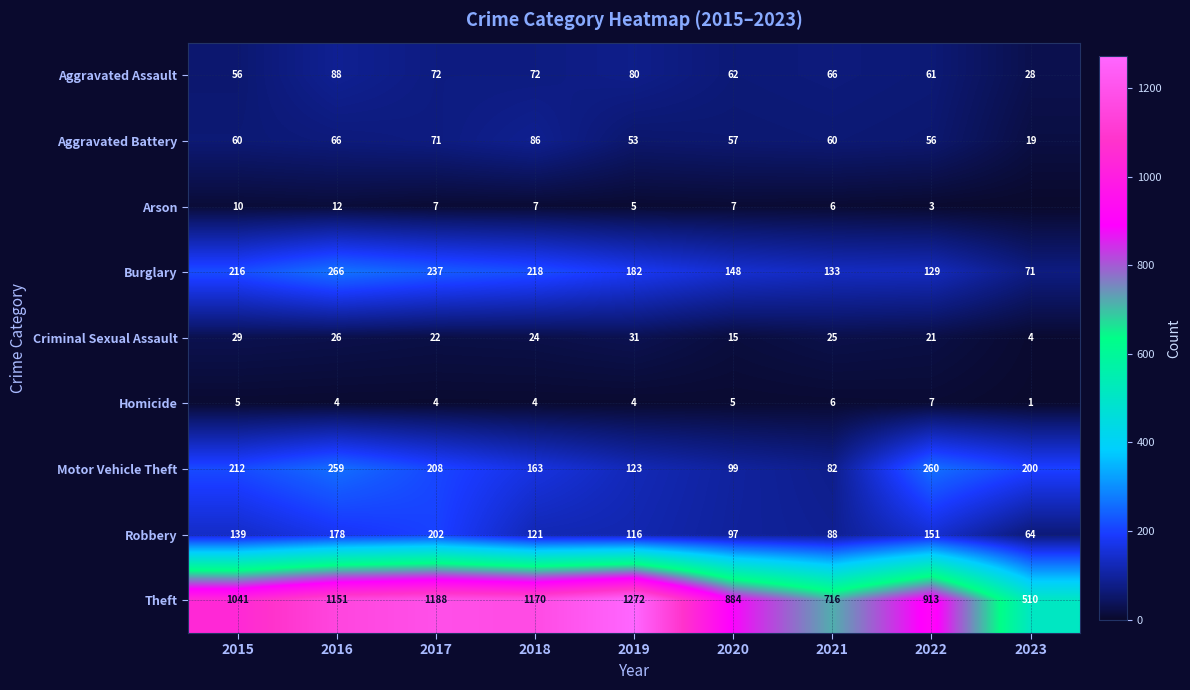

How many values in the Theft series are below 1041?

4